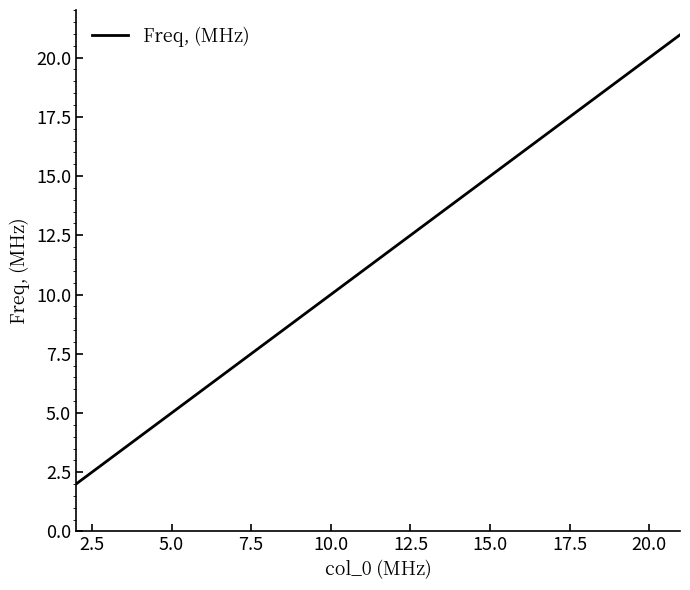

What is the minimum value shown in the chart?

2.0